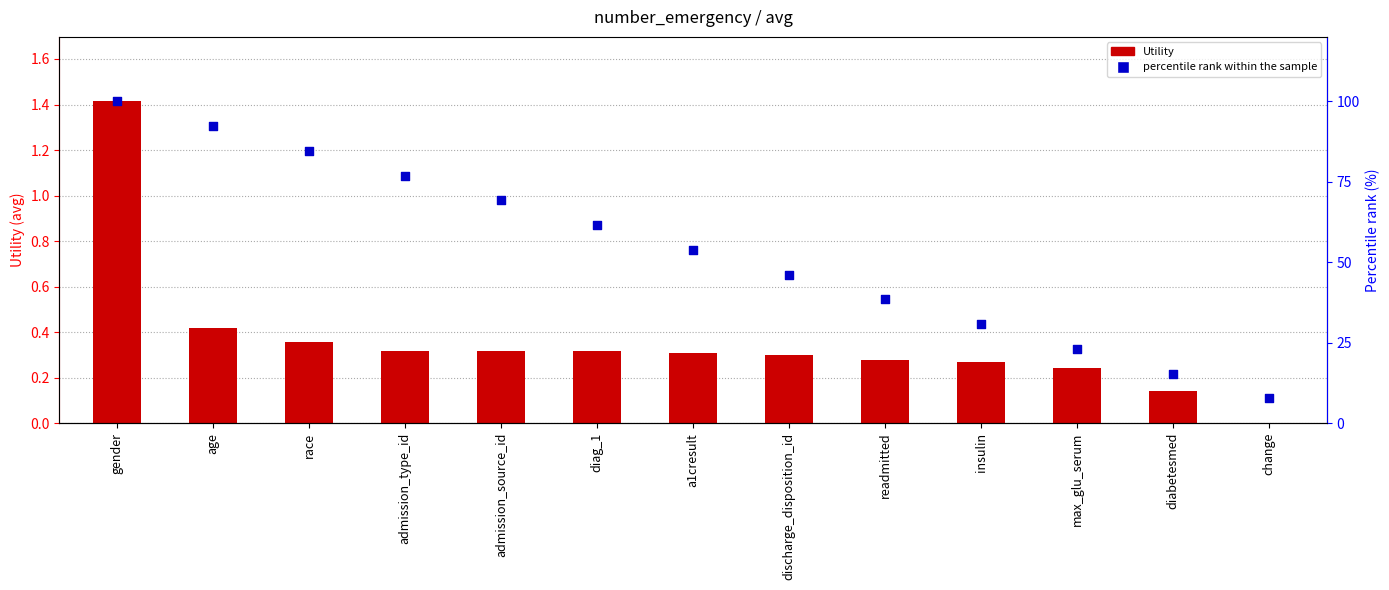

Is the value of Utility at age greater than the value of percentile rank within the sample at readmitted?

No